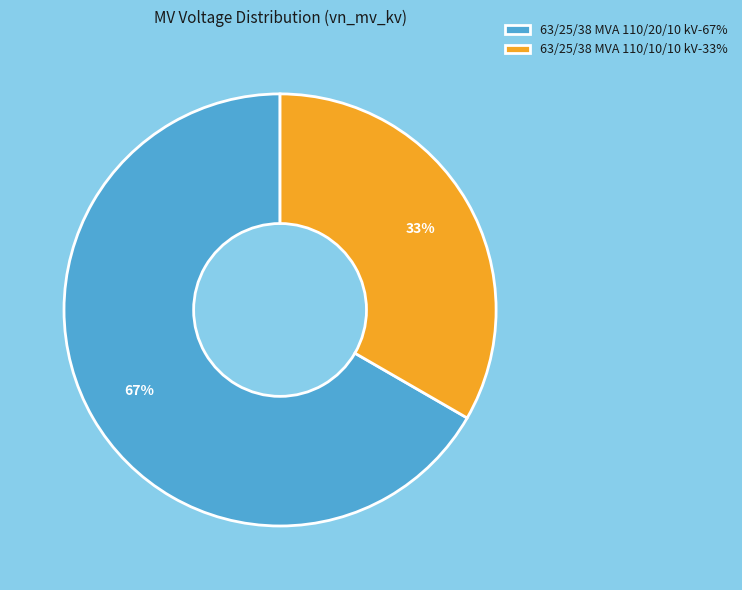

What is the smallest slice in the pie chart?

63/25/38 MVA 110/10/10 kV